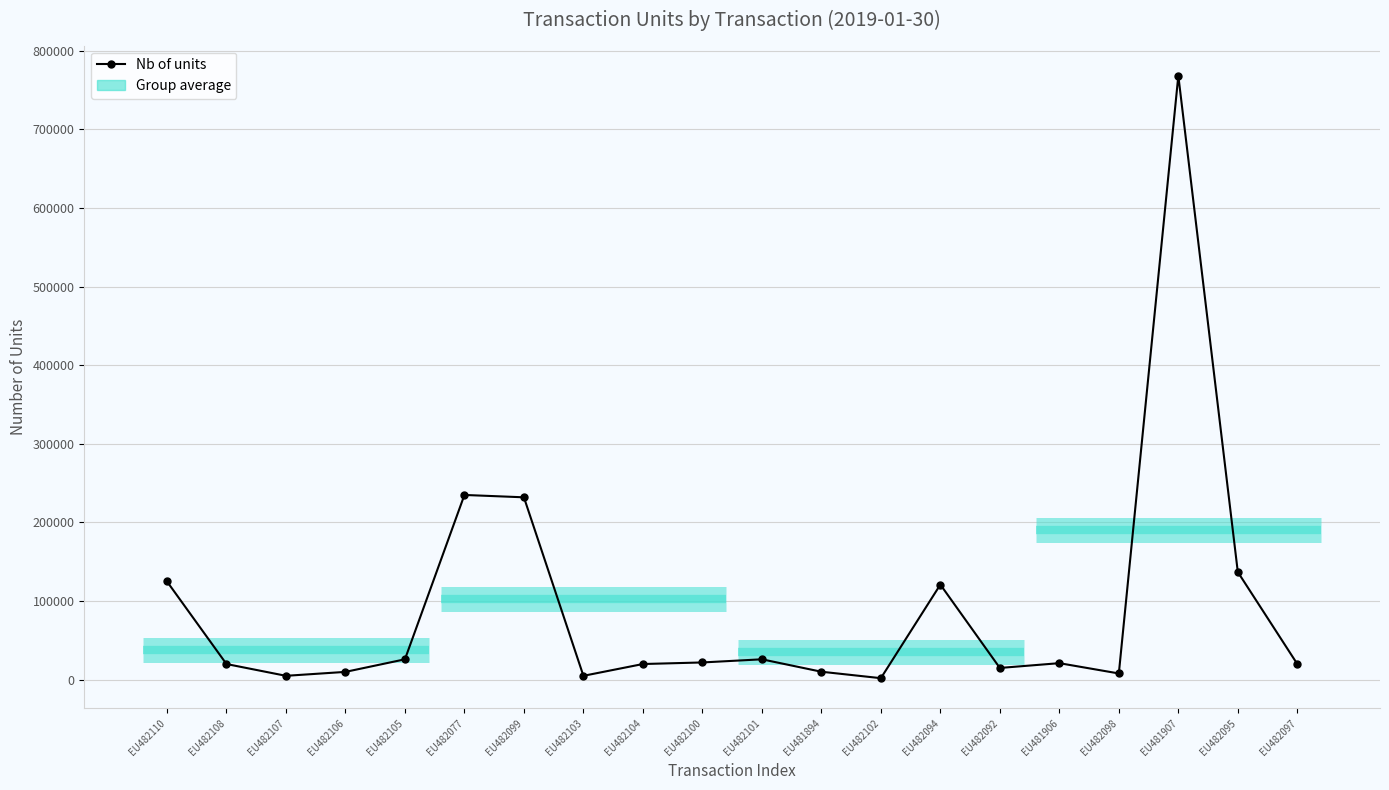

What is the sum of all values?

1828415